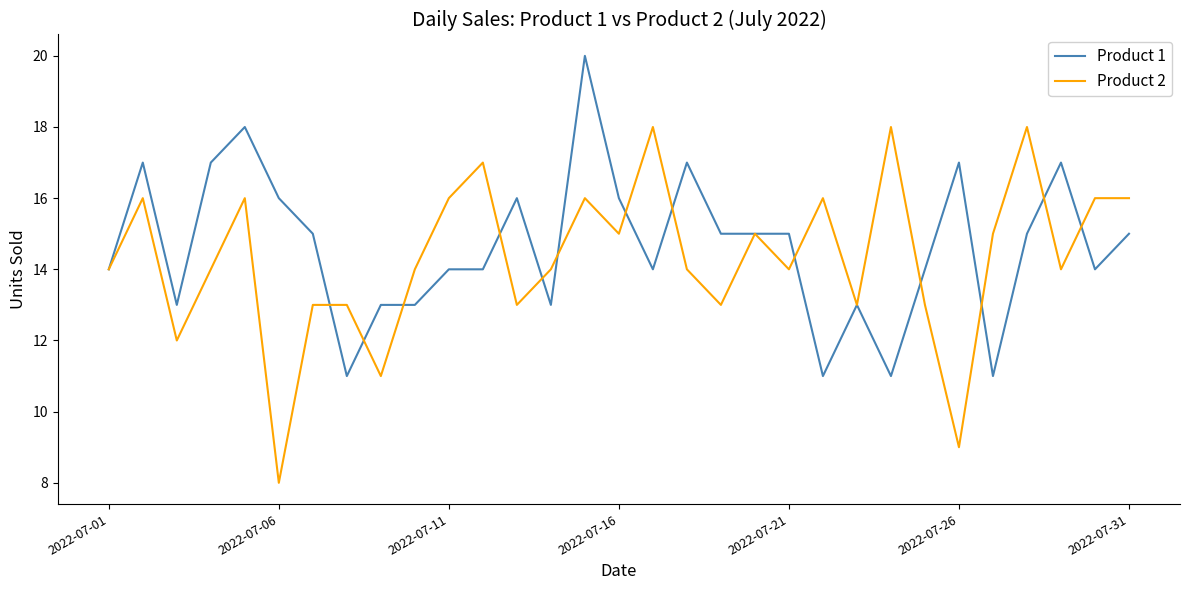

Does the chart have visible grid lines?

No